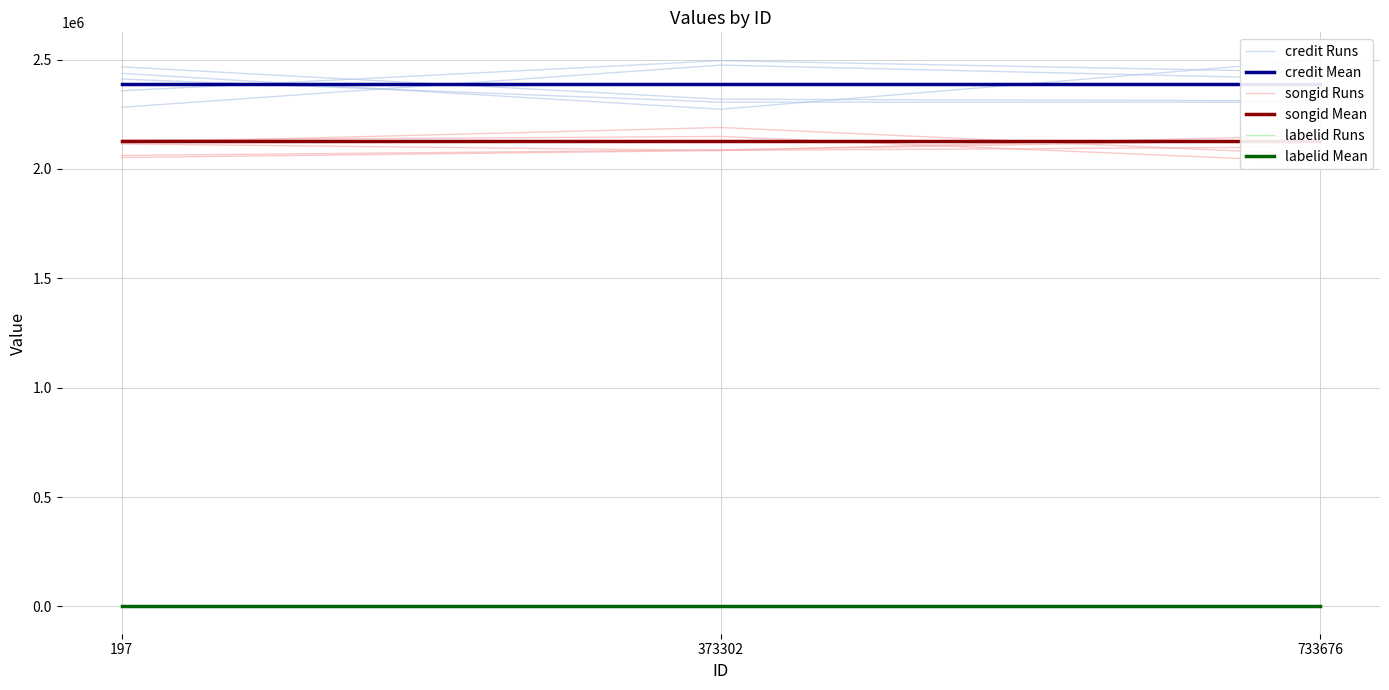

What is the value of the songid Runs point at the 3rd from the left?

2134181.4